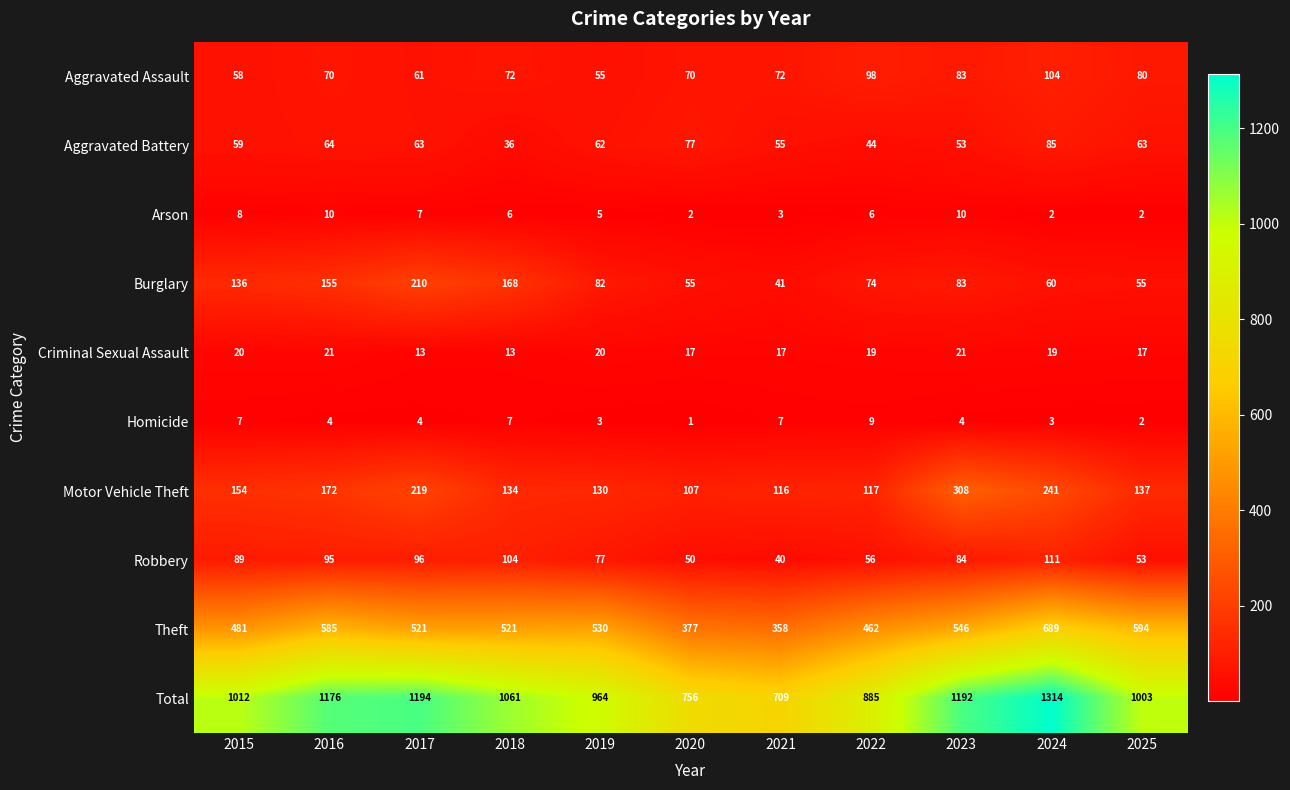

The value of Burglary at 2021 is 13. True or false?

False